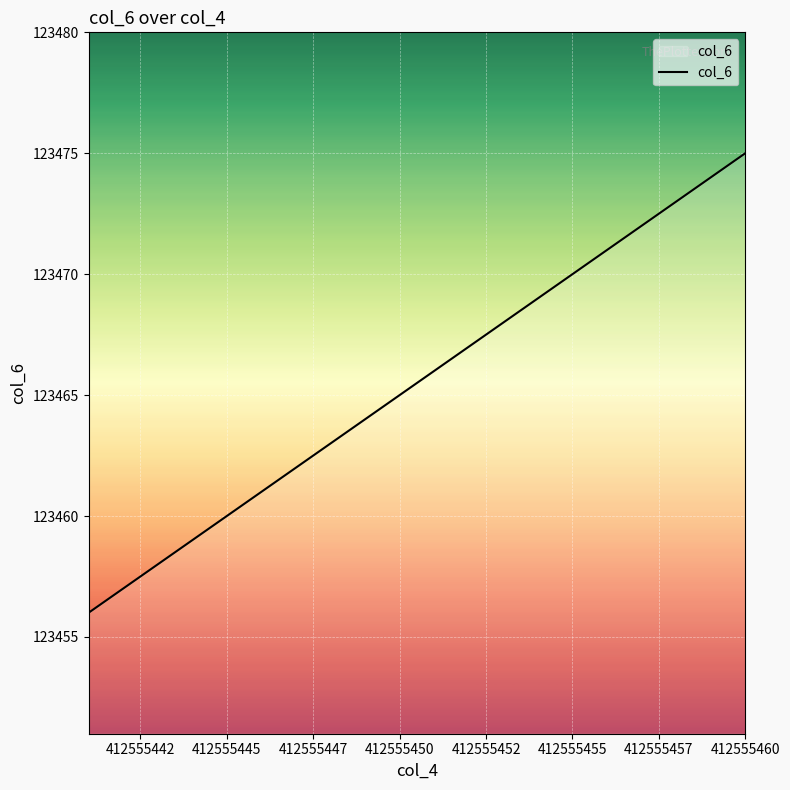

What is the difference between the maximum and minimum values?

19